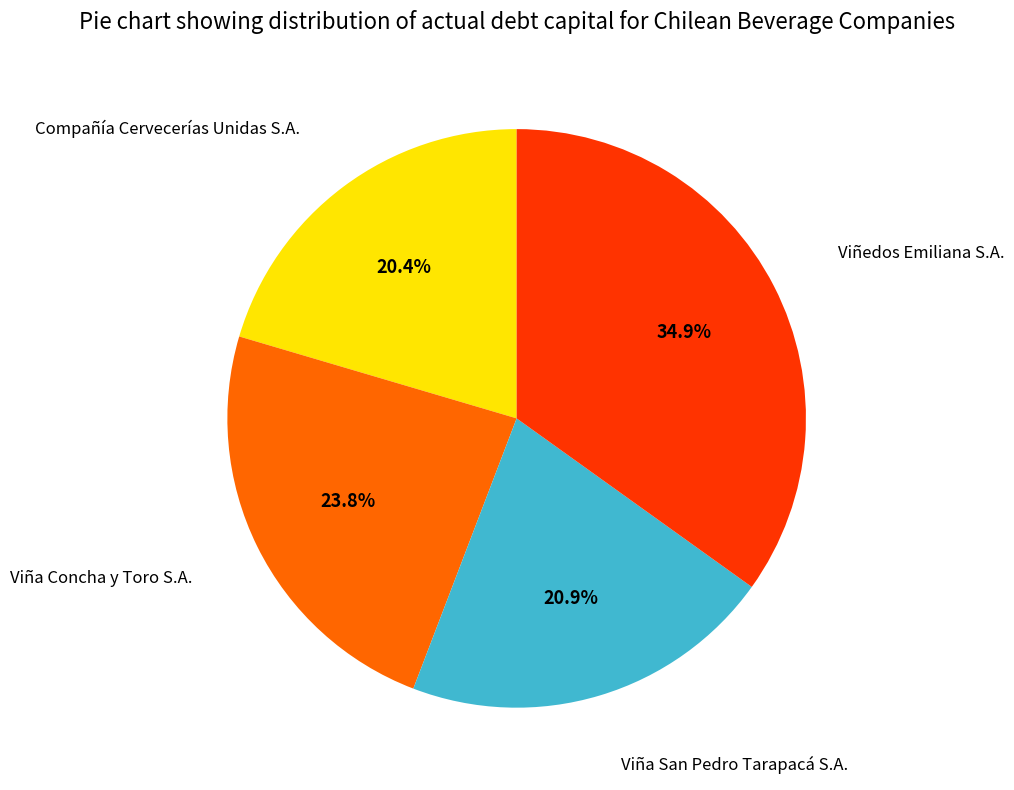

Does any single category account for the majority?

No